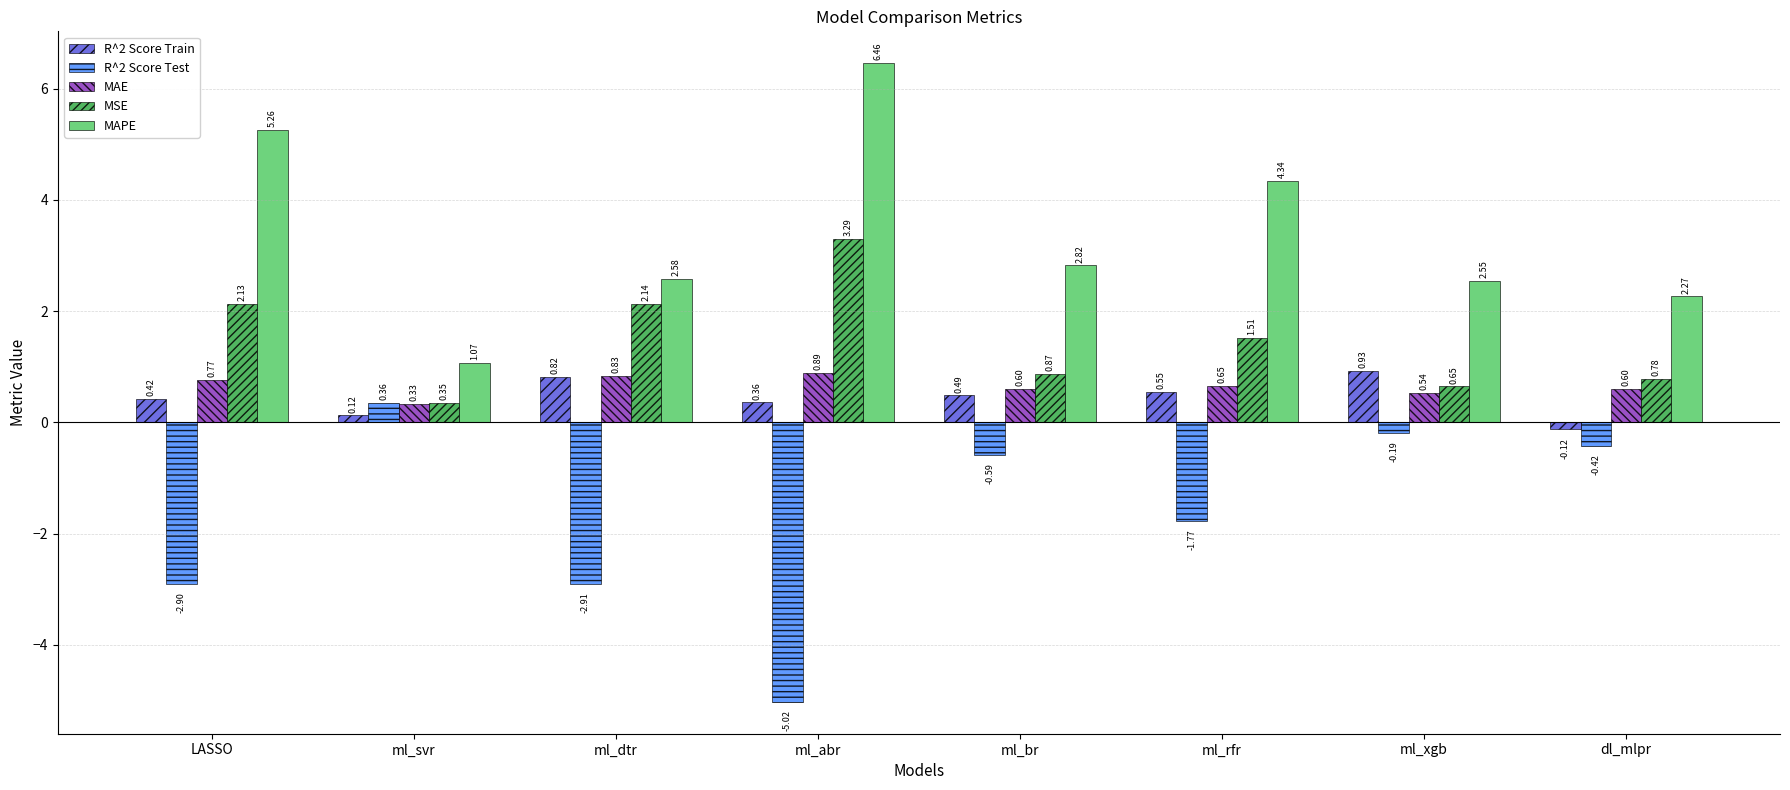

At which label does MSE first exceed 1?

LASSO